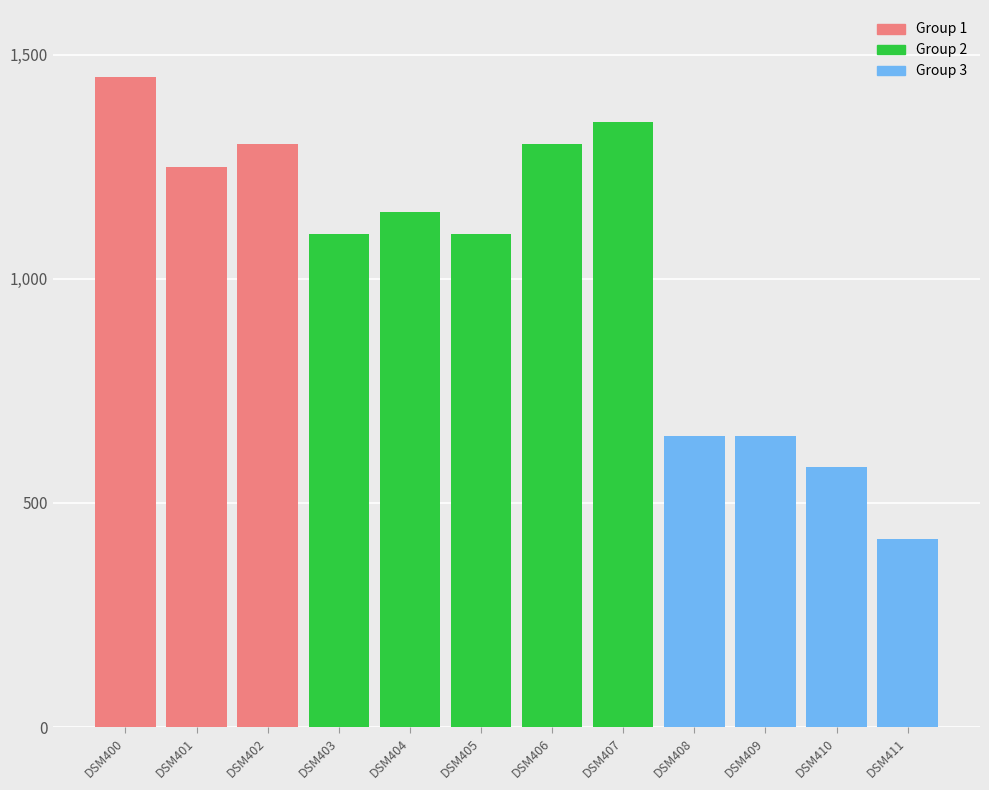

Are the bars horizontal?

No